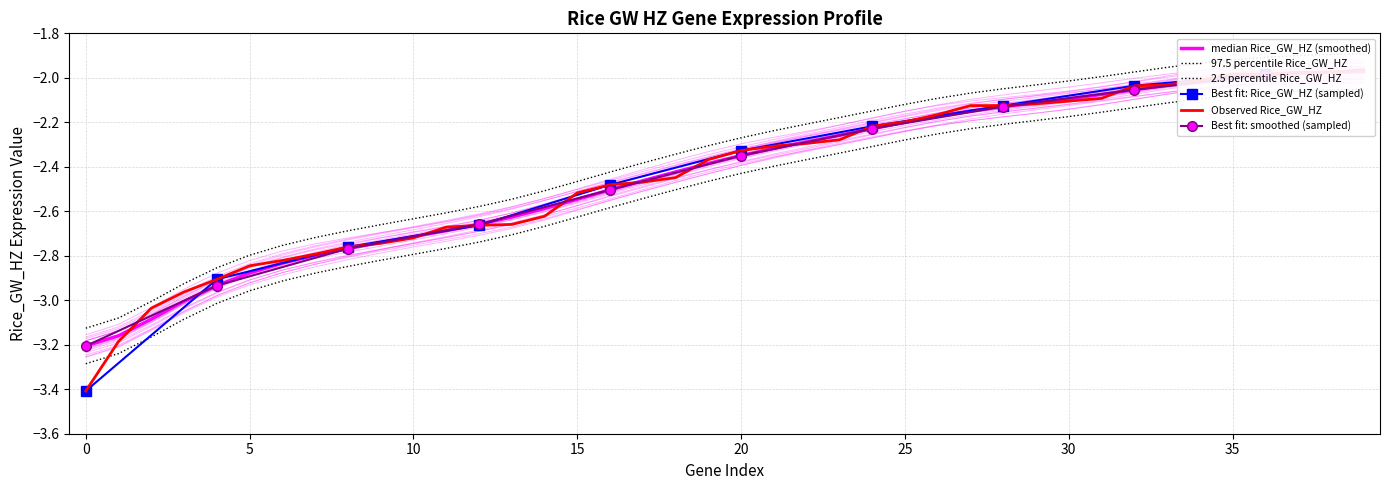

The chart shows a value of -2.6 at 14. True or false?

True